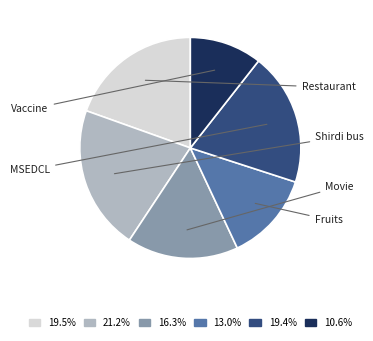

What is the total percentage of Movie and Shirdi bus?

37.4%